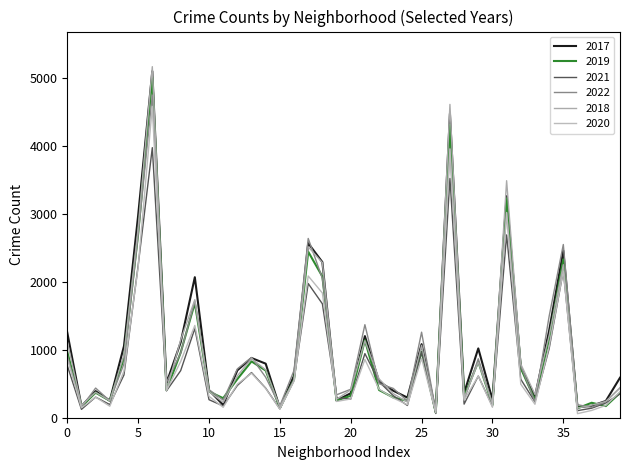

Does the chart display data point markers on the line(s)?

No